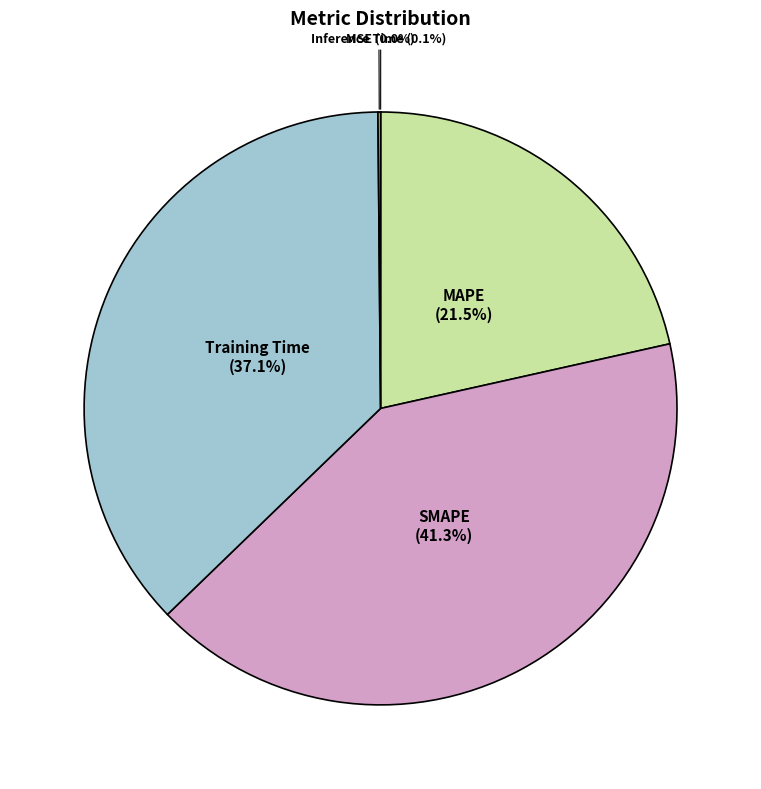

Is the sum of SMAPE and Training Time greater than half?

Yes